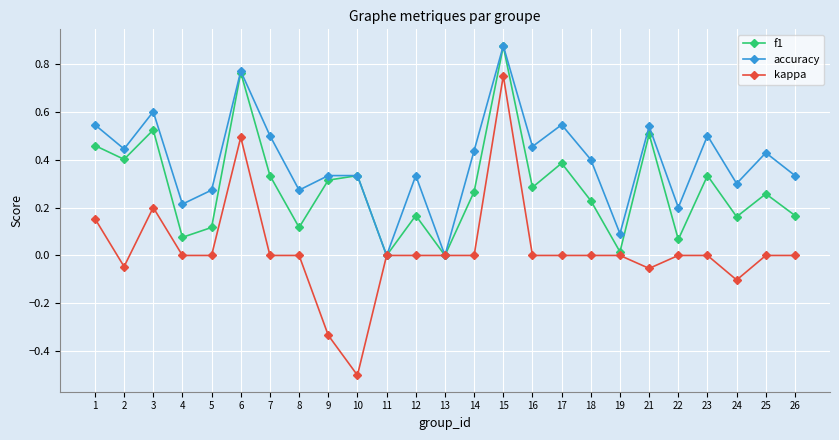

At which category does accuracy reach its first local peak?

3